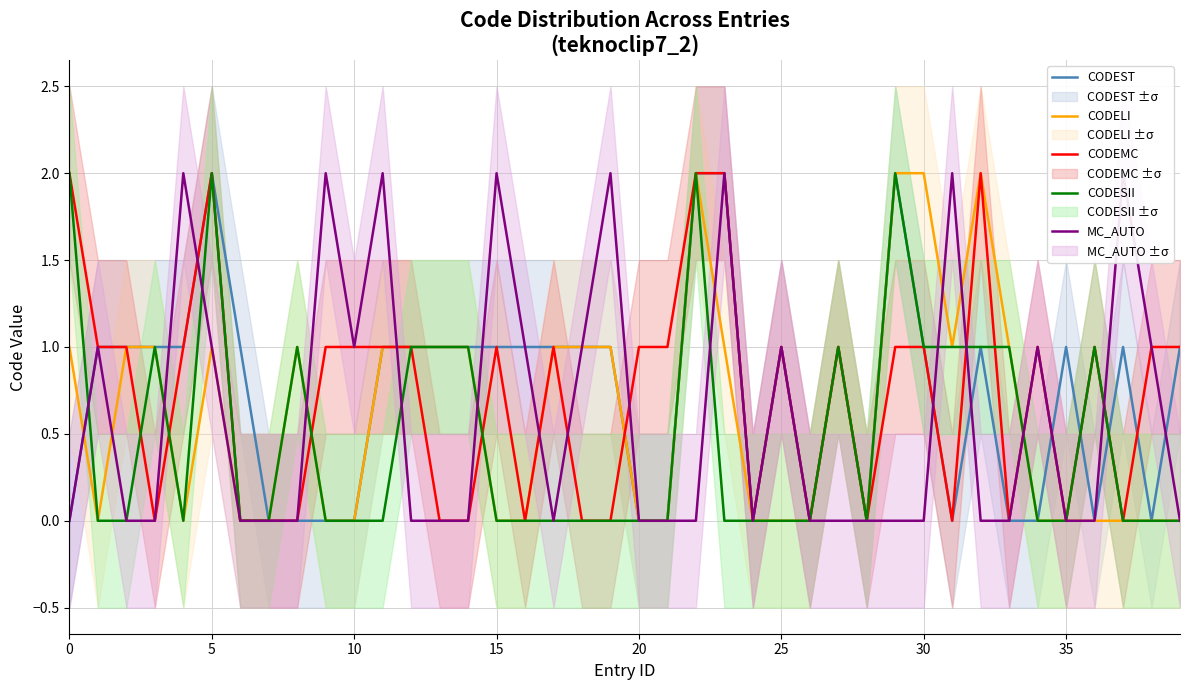

How many data points does each series have?

40